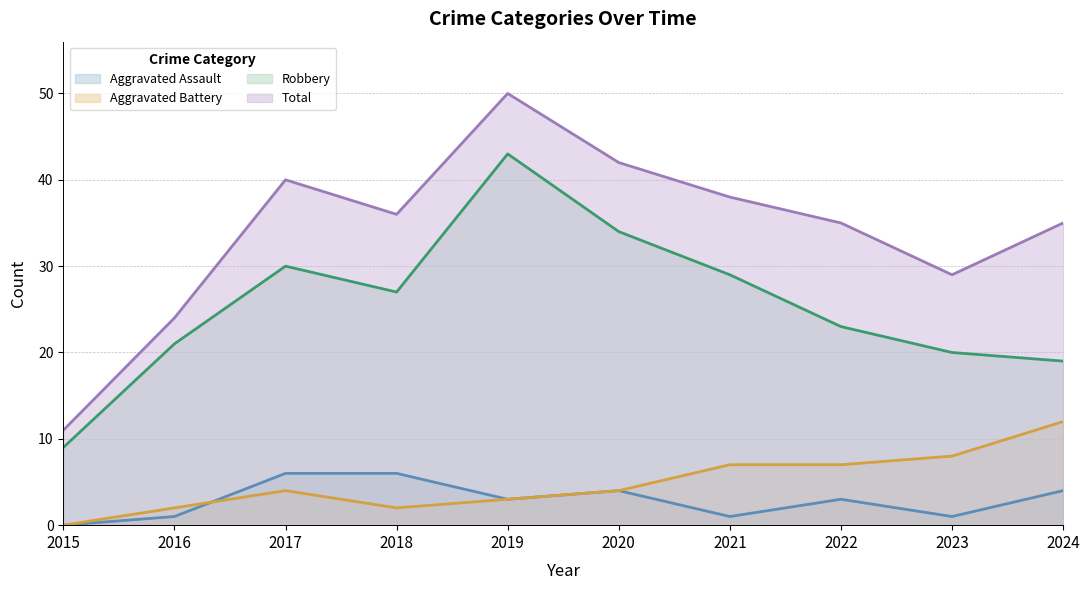

Which label corresponds to the smallest value in the chart?

2015